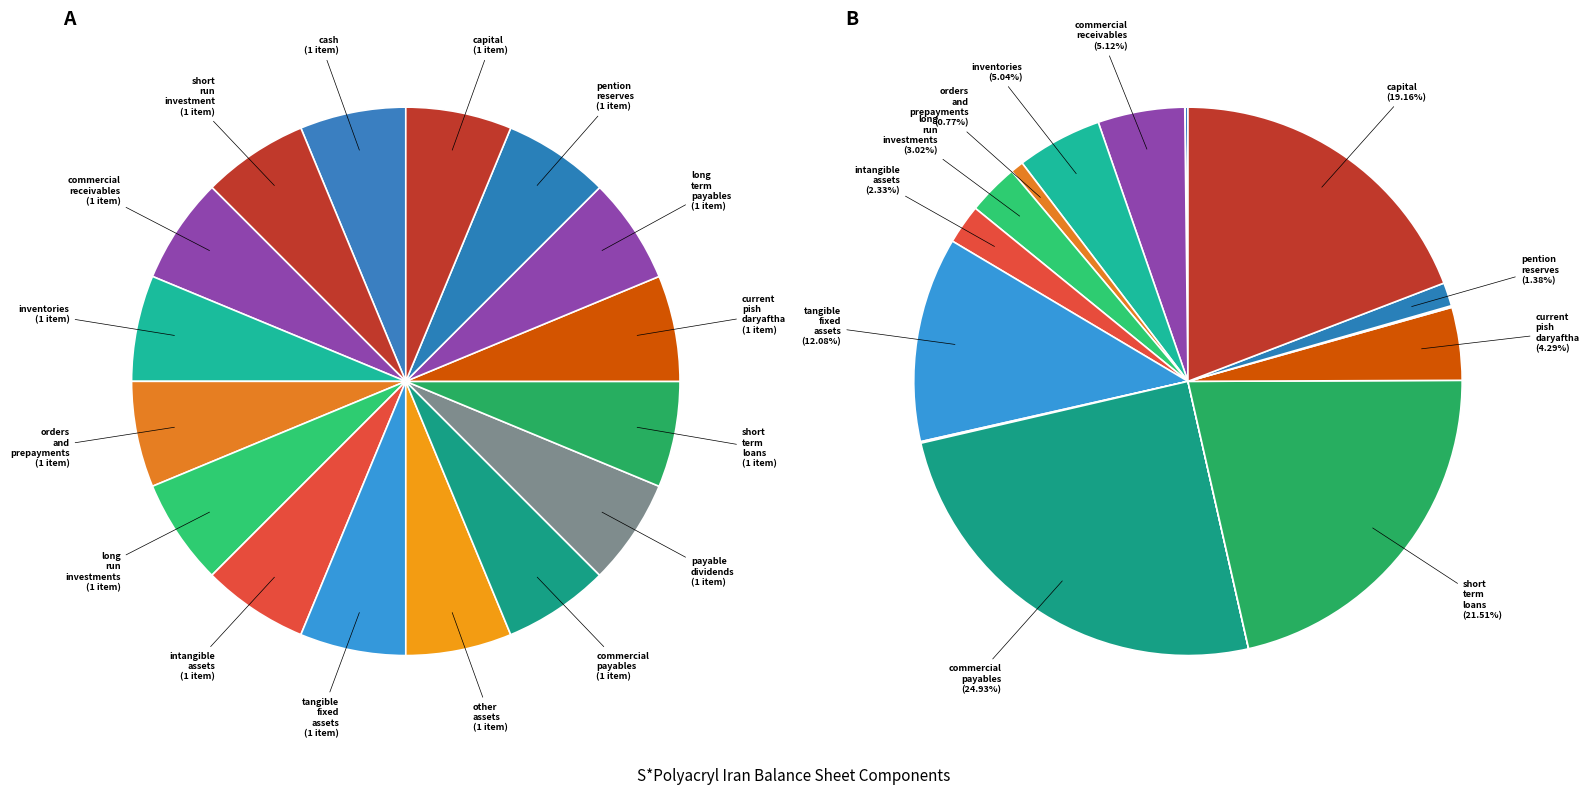

What is the change in value from current_pish_daryaftha to long_term_payables?

-781437